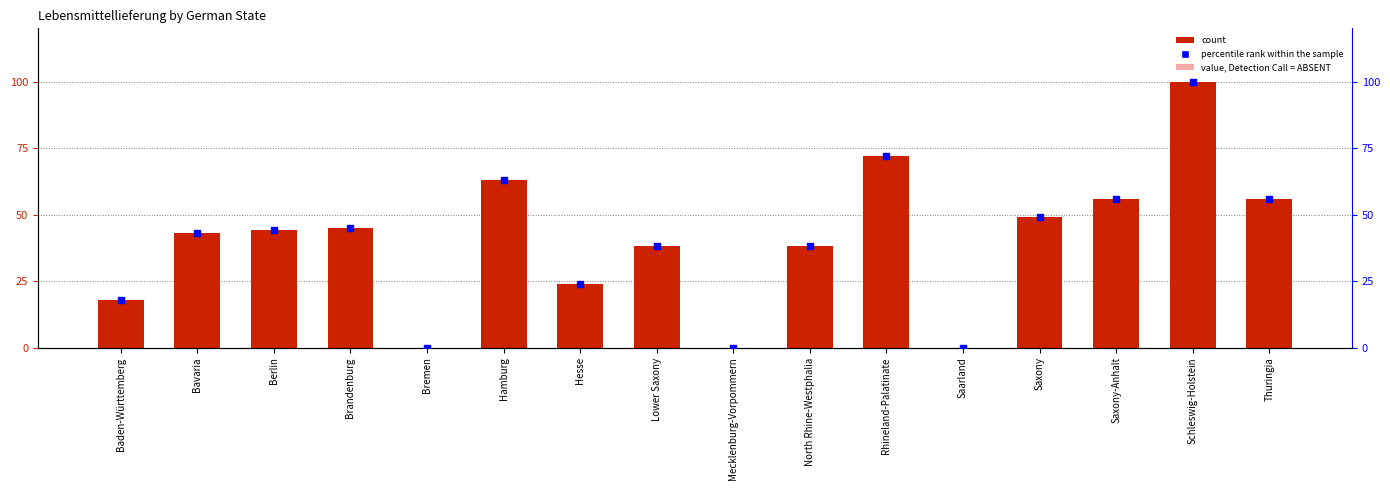

Which series has the largest Y range (max minus min)?

Lebensmittellieferung